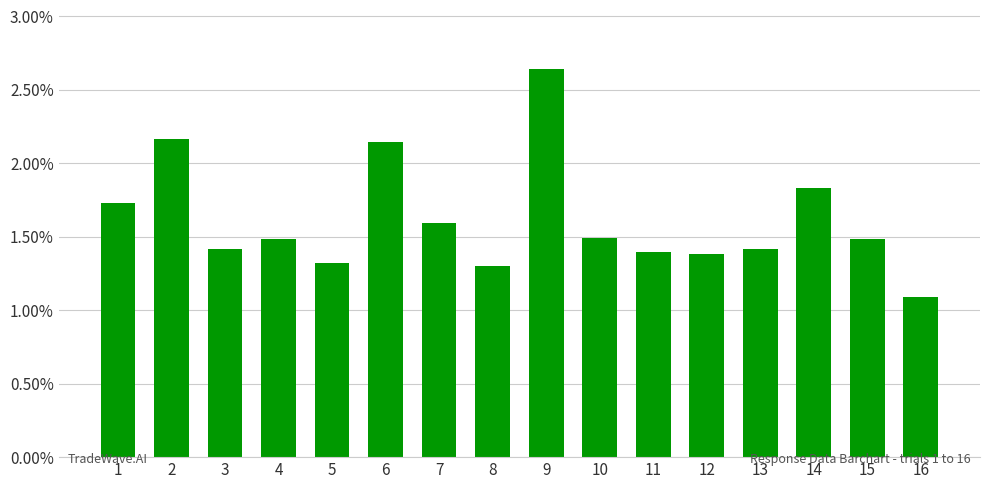

Is it true that the value at 5 is 1.9?

False